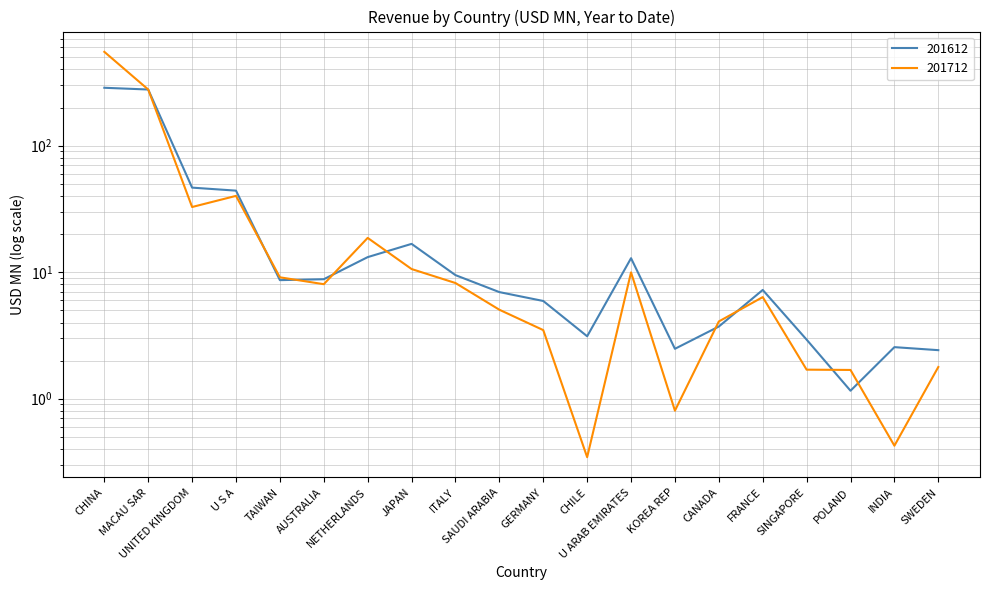

Where is the first local minimum for 201712?

UNITED KINGDOM